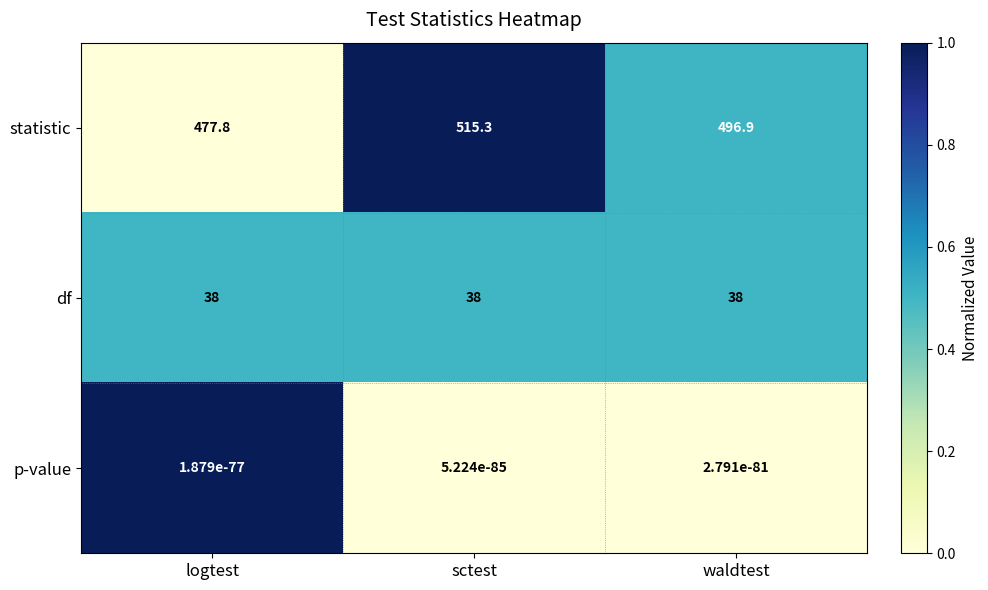

What is the sum of the df values at sctest and waldtest?

76.0